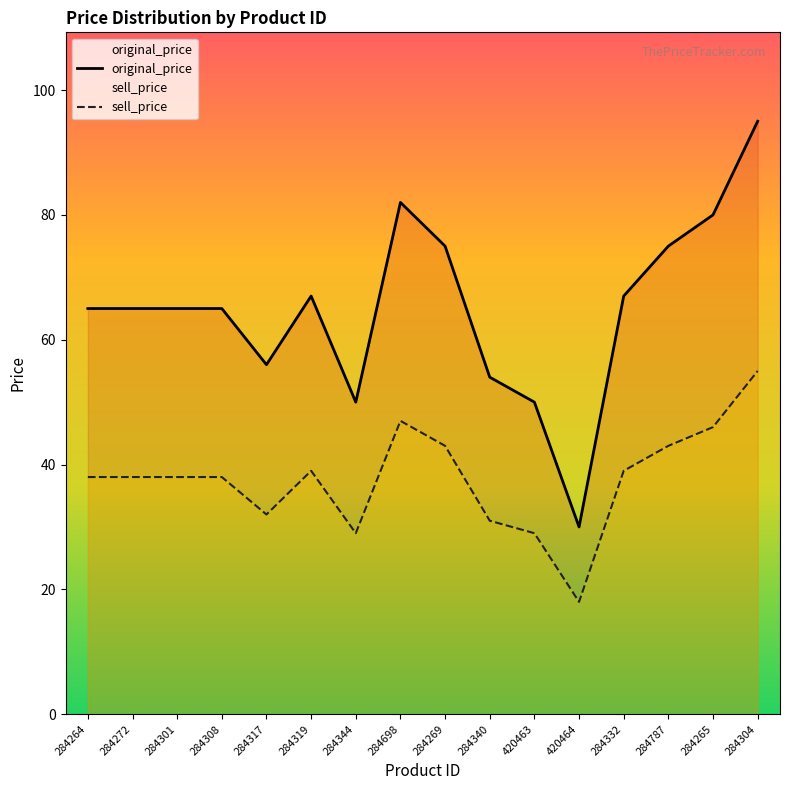

How many data points in sell_price are above 38?

7